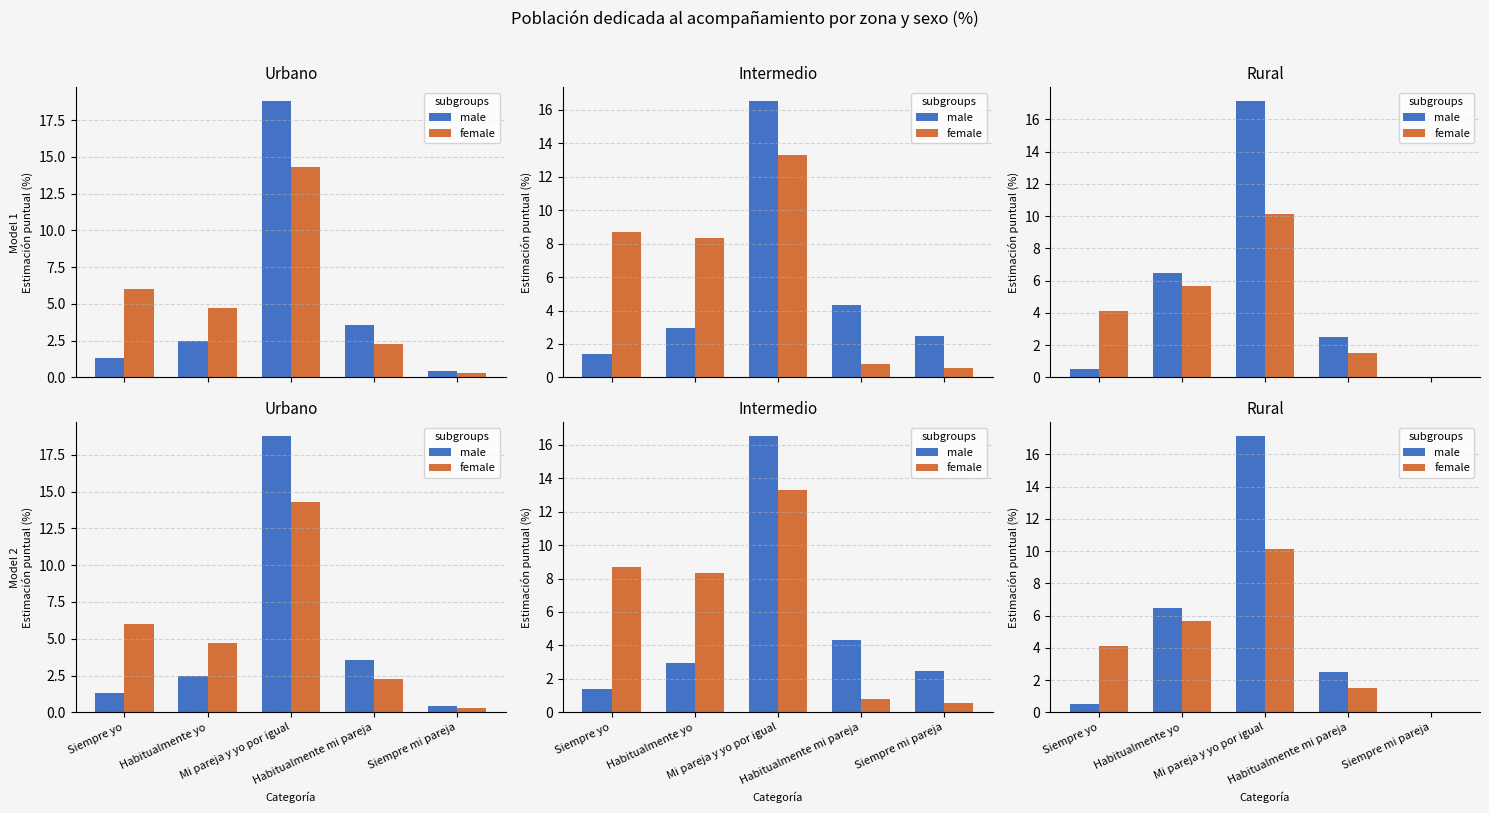

How many groups of bars are there?

5